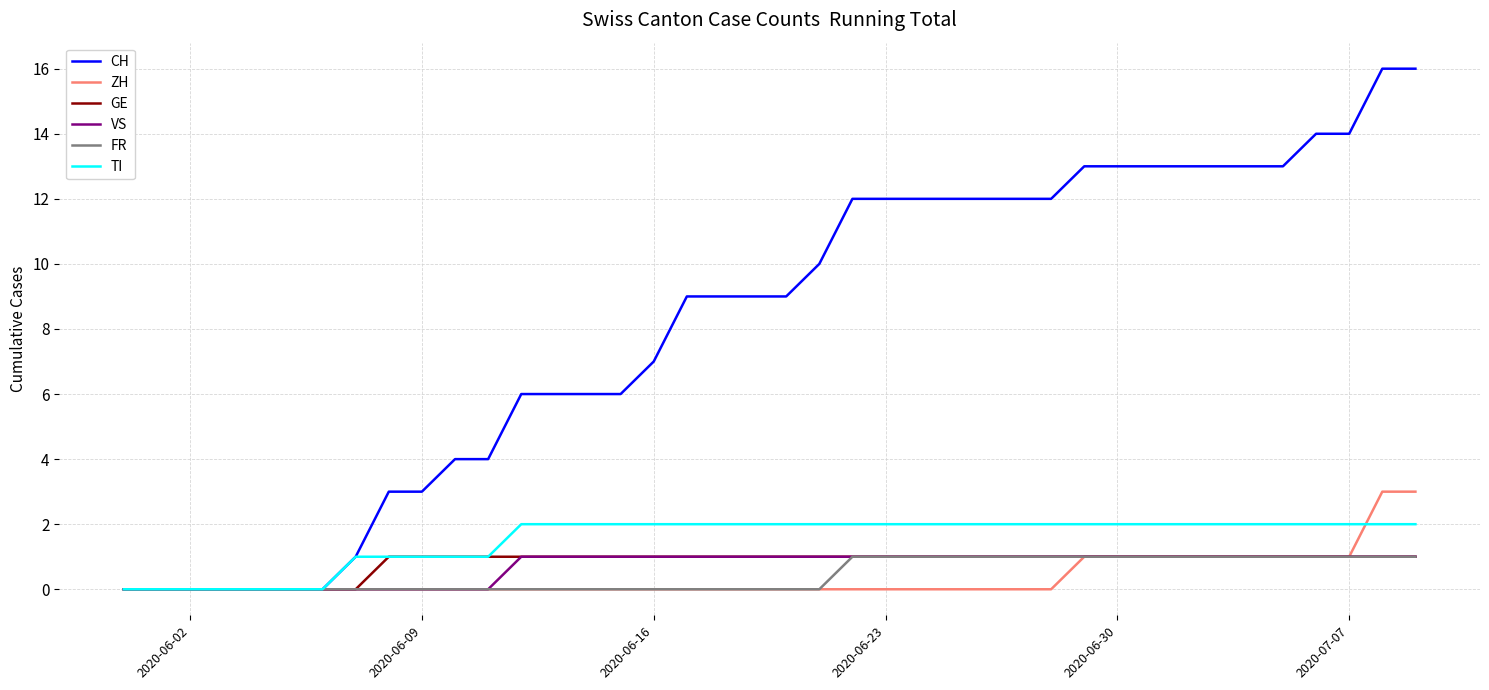

Which series has the widest spread of values?

CH